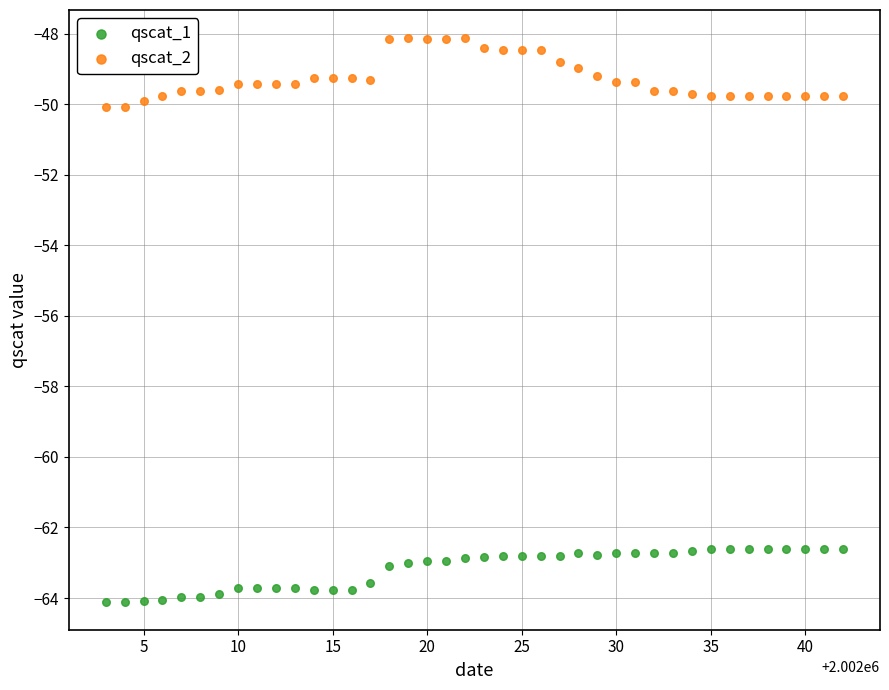

Which series reaches the minimum Y coordinate?

qscat_1